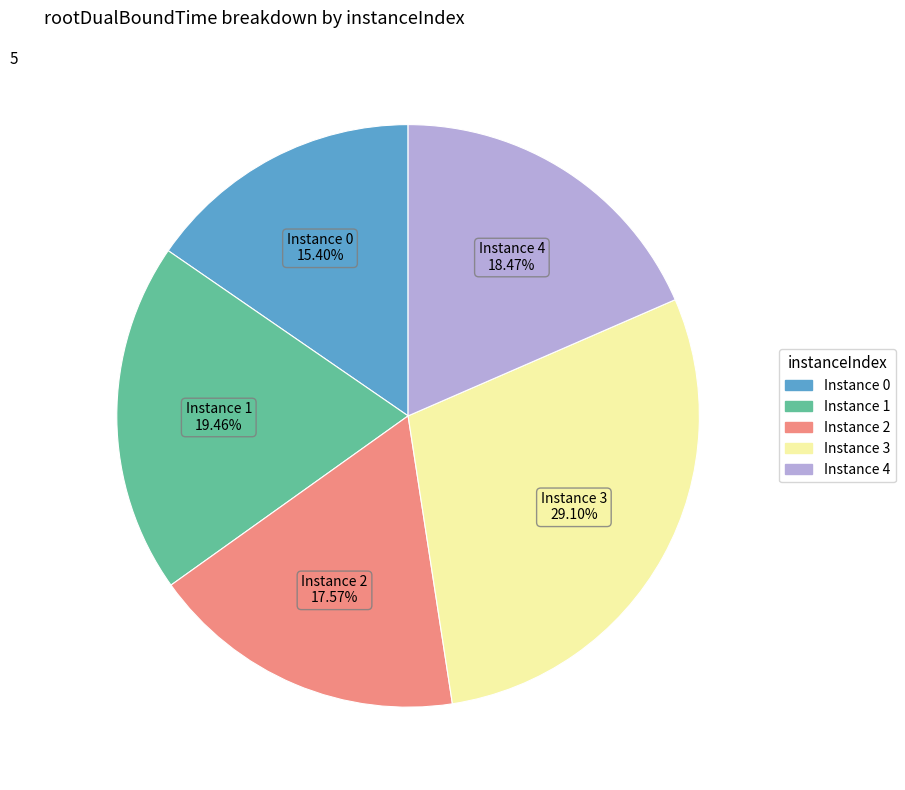

Count the number of slices in the pie.

5